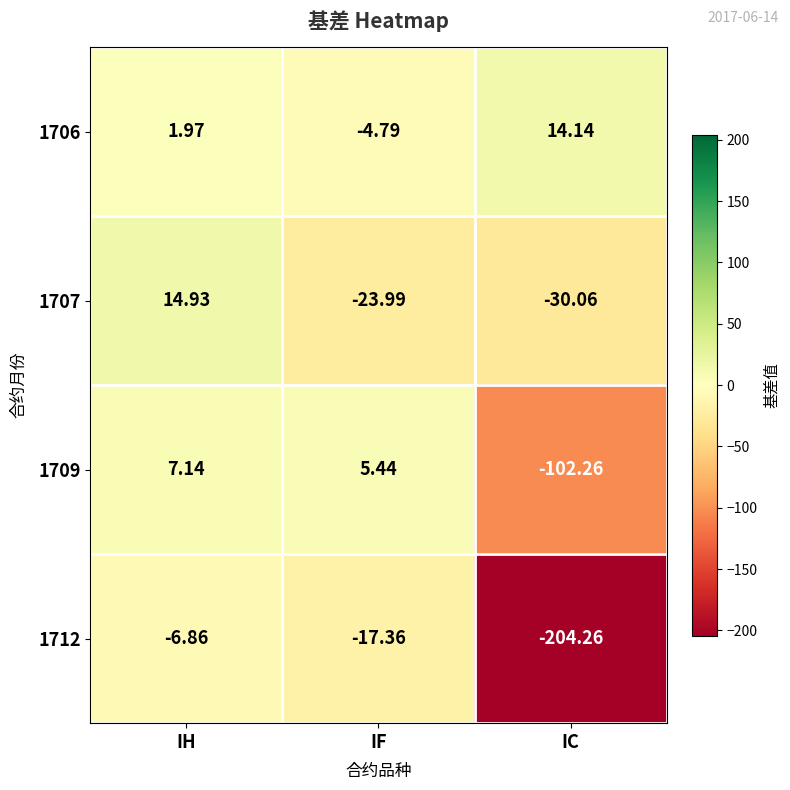

Which series has the largest total across all categories?

1706